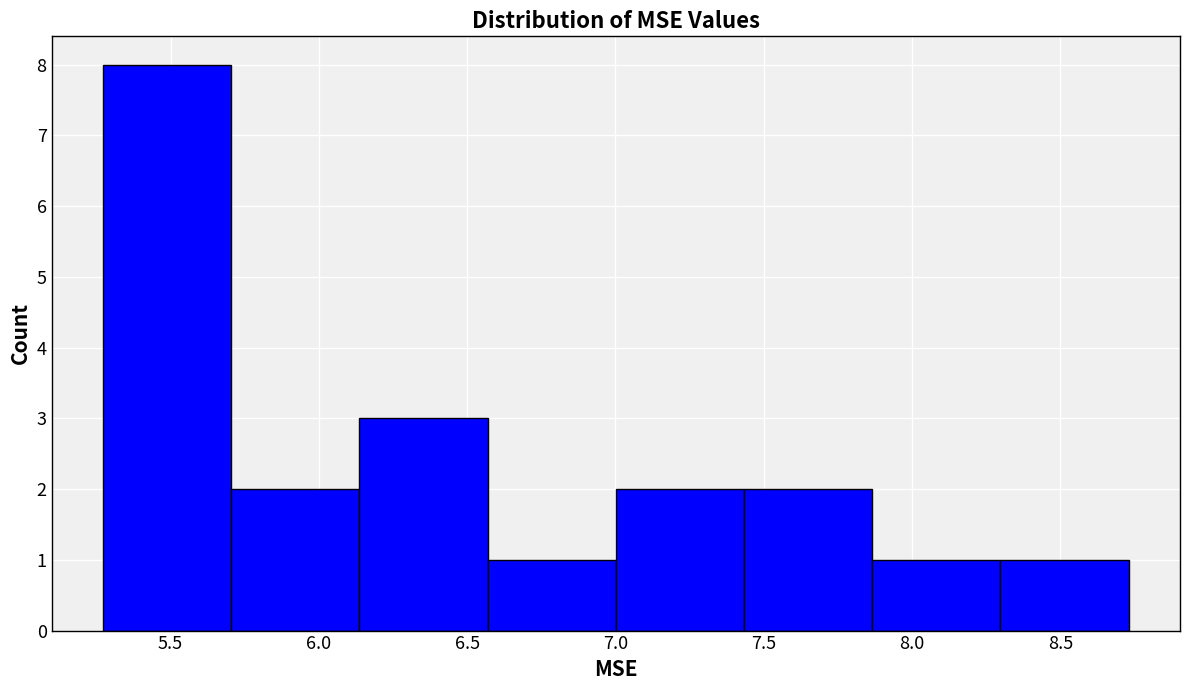

Reading left to right, list every bar in this chart as the range it spans on the x-axis followed by its height. Neither the bar edges nor the heights are printed on the chart, so give them approximately, as read against the axes.

5.25 to 5.70: 8
5.70 to 6.15: 2
6.15 to 6.55: 3
6.55 to 7.00: 1
7.00 to 7.45: 2
7.45 to 7.85: 2
7.85 to 8.30: 1
8.30 to 8.75: 1